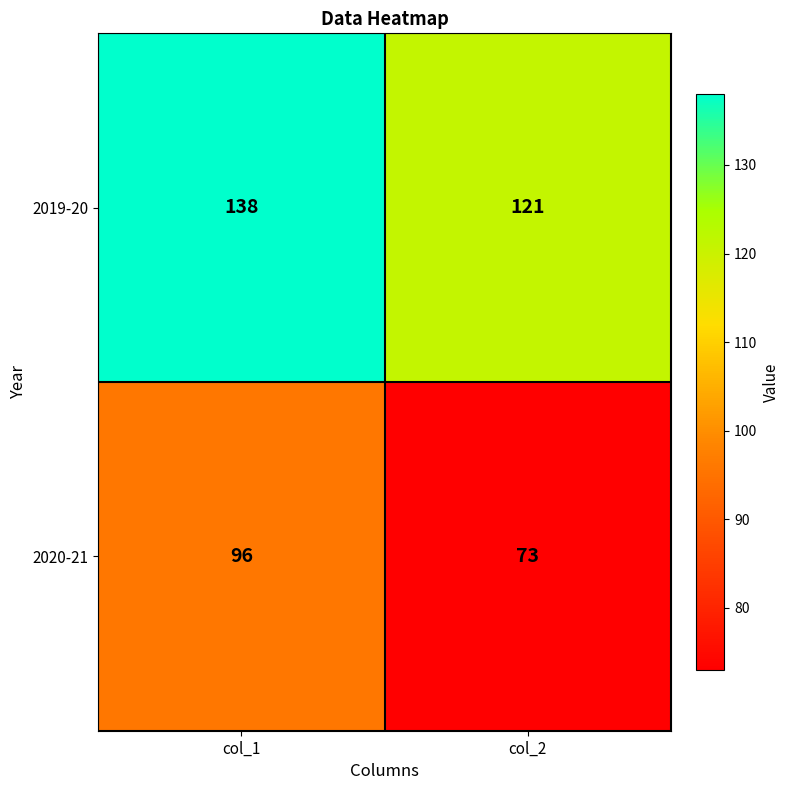

Which series changed the most between col_1 and col_2?

2020-21